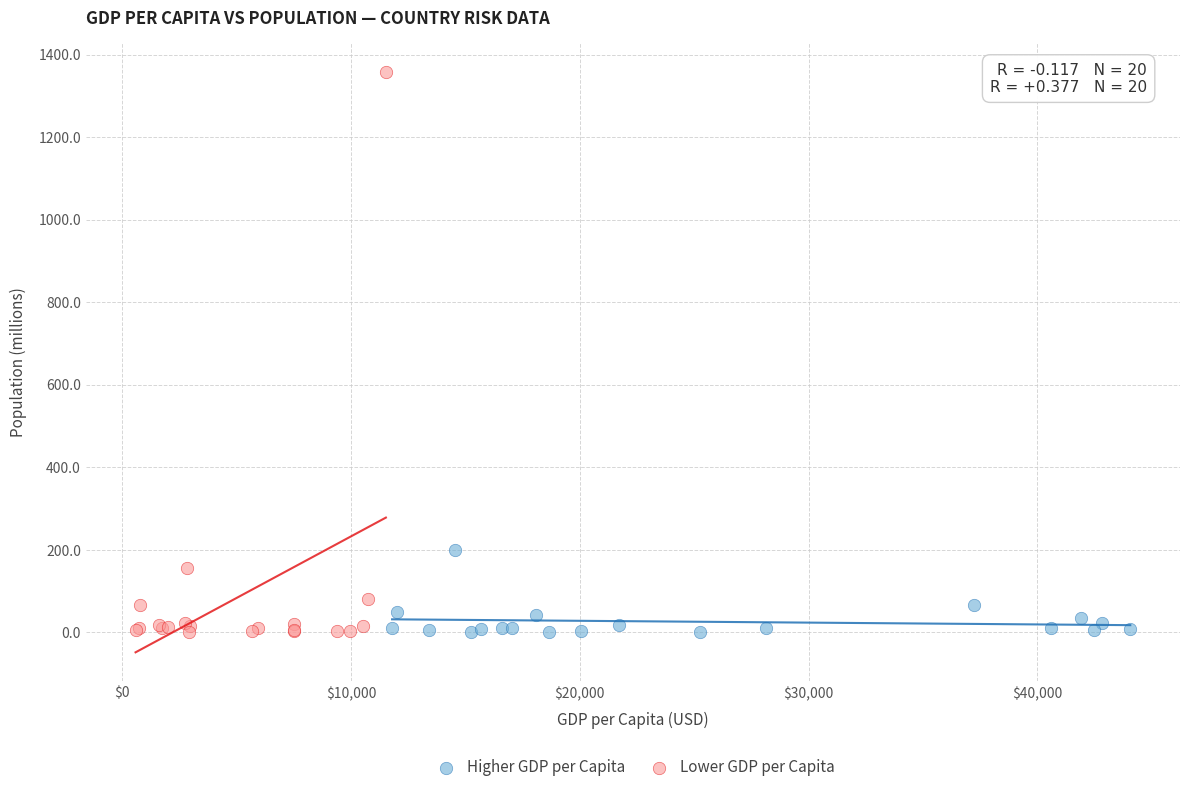

Which series contains the highest Y value?

Lower GDP per Capita